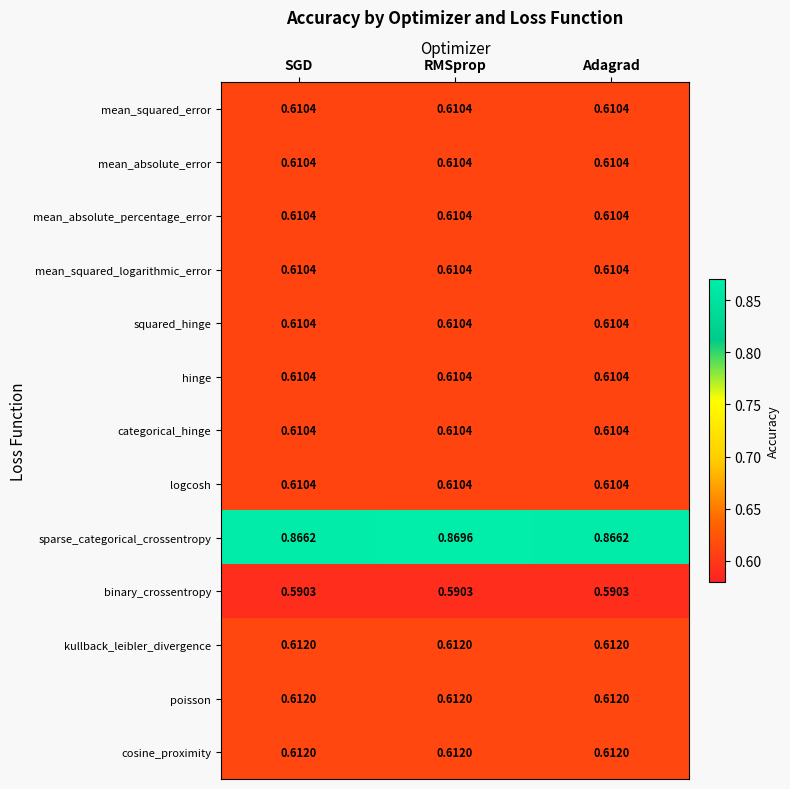

Which series has the largest range (max minus min)?

sparse_categorical_crossentropy